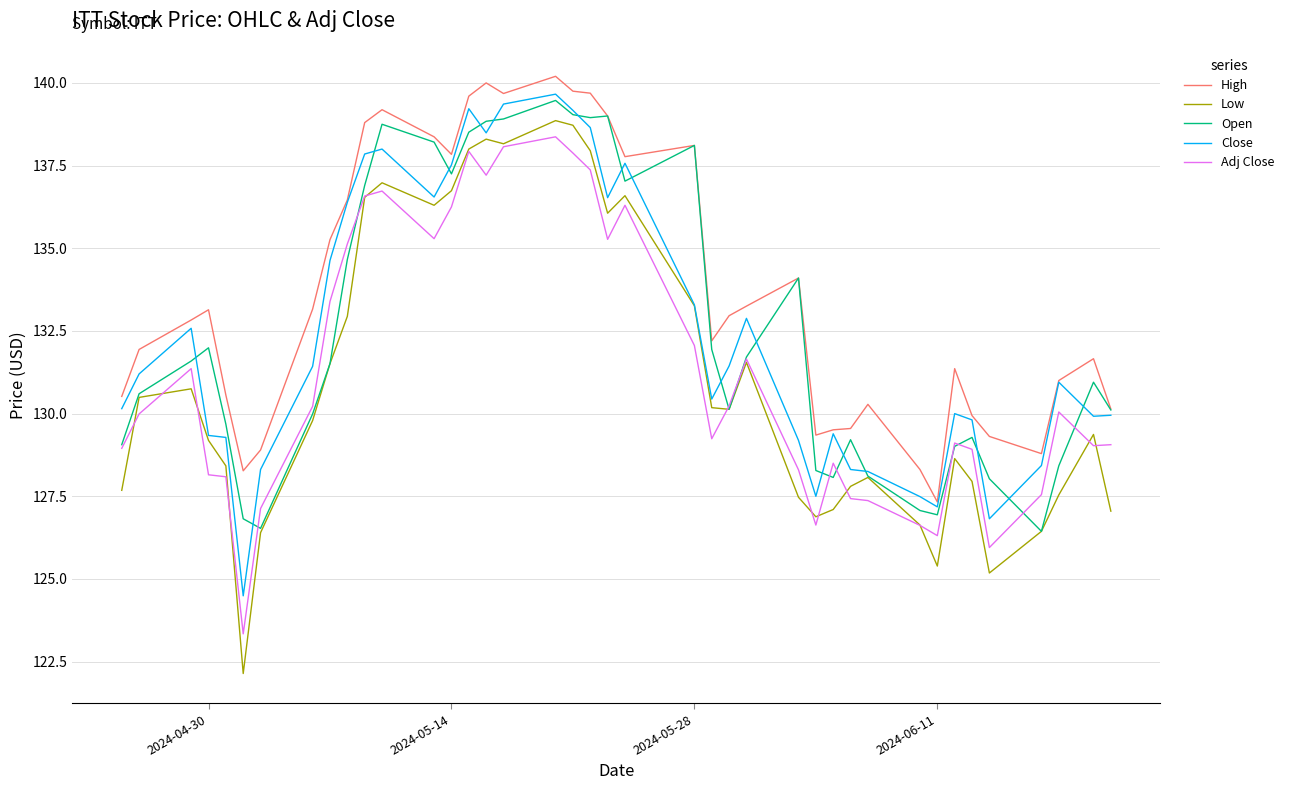

What is the greatest value displayed?

140.2